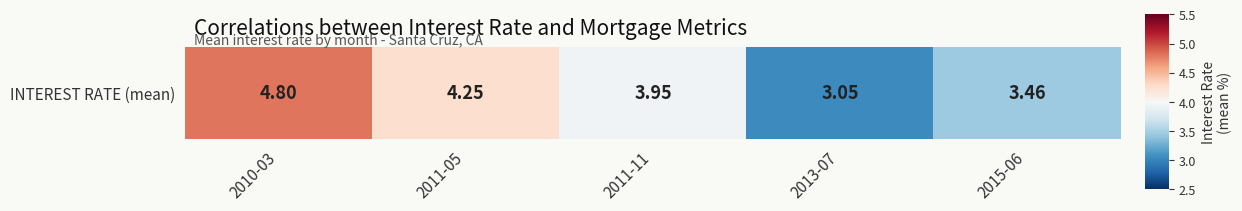

Reading right to left, list all the values displayed in this chart.

3.5	3.0	4.0	4.2	4.8